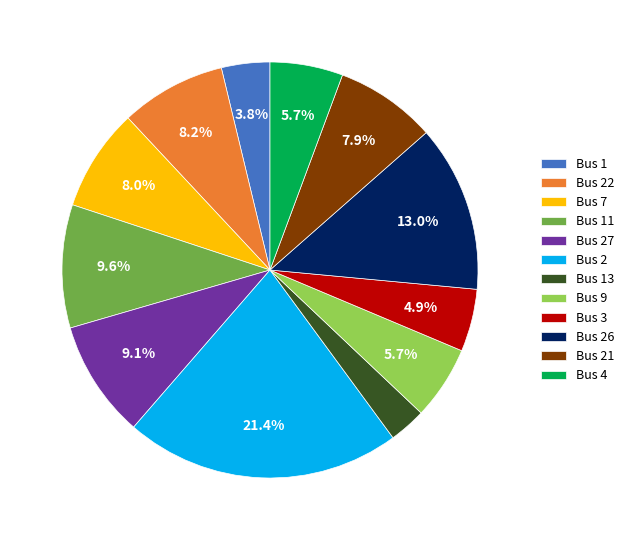

The Bus 11 slice represents 10% of the pie. True or false?

True